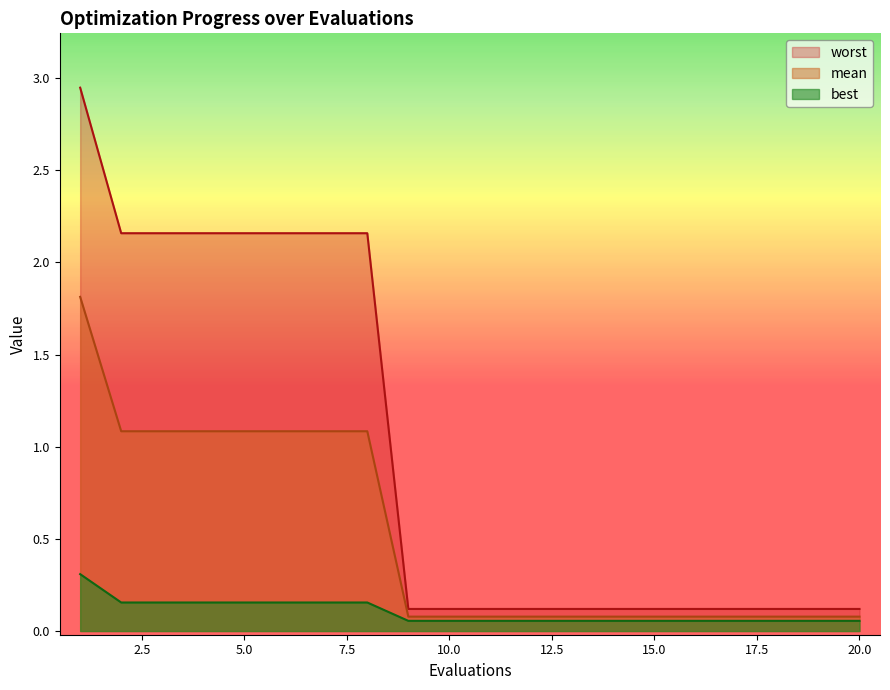

Reading left to right, list all the values displayed in this chart.

mean: 1=1.8	2=1.1	3=1.1	4=1.1	5=1.1	6=1.1	7=1.1	8=1.1	9=0.1	10=0.1	11=0.1	12=0.1	13=0.1	14=0.1	15=0.1	16=0.1	17=0.1	18=0.1	19=0.1	20=0.1
best: 1=0.3	2=0.2	3=0.2	4=0.2	5=0.2	6=0.2	7=0.2	8=0.2	9=0.1	10=0.1	11=0.1	12=0.1	13=0.1	14=0.1	15=0.1	16=0.1	17=0.1	18=0.1	19=0.1	20=0.1
worst: 1=2.9	2=2.2	3=2.2	4=2.2	5=2.2	6=2.2	7=2.2	8=2.2	9=0.1	10=0.1	11=0.1	12=0.1	13=0.1	14=0.1	15=0.1	16=0.1	17=0.1	18=0.1	19=0.1	20=0.1